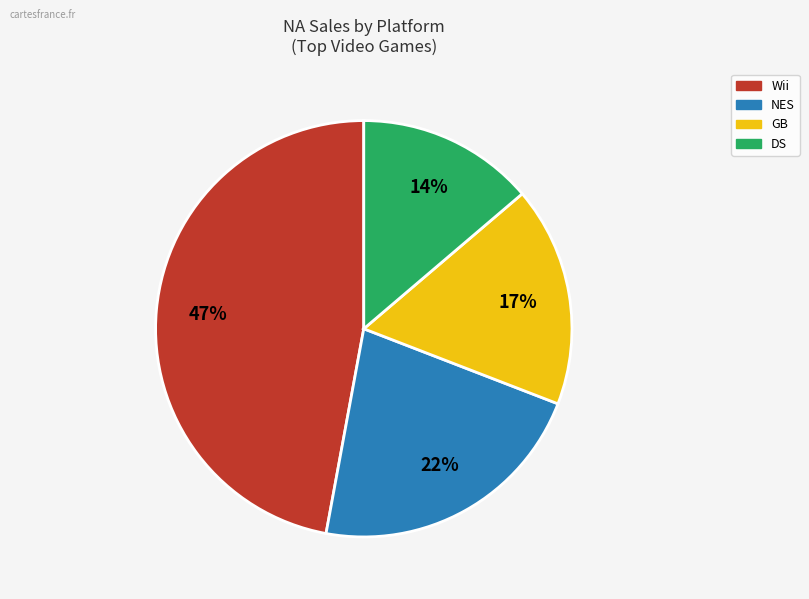

Does any single category account for the majority?

No